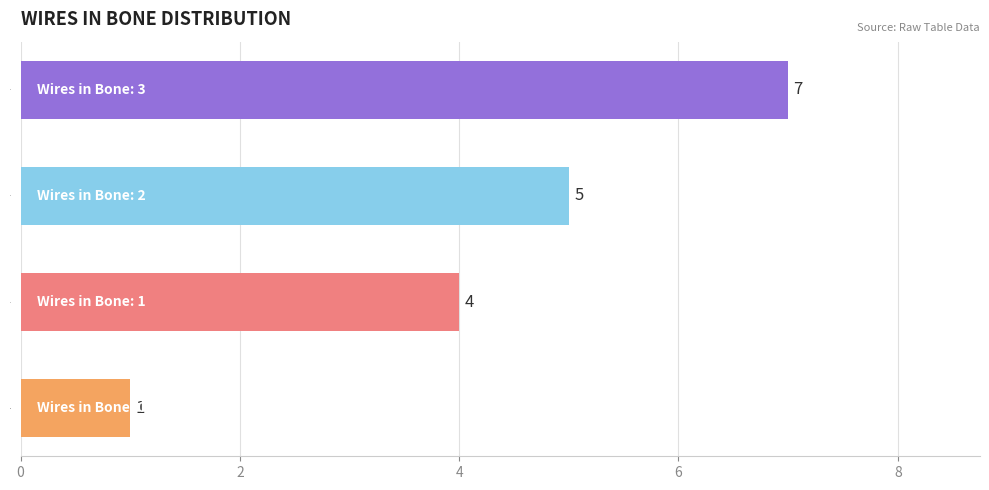

List the labels in order of value, largest first.

3, 2, 1, 0